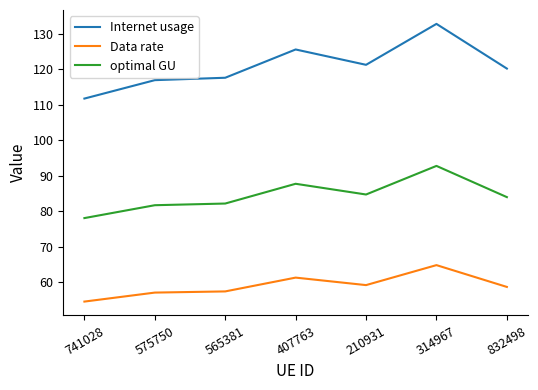

What position from the right is 314967?

2